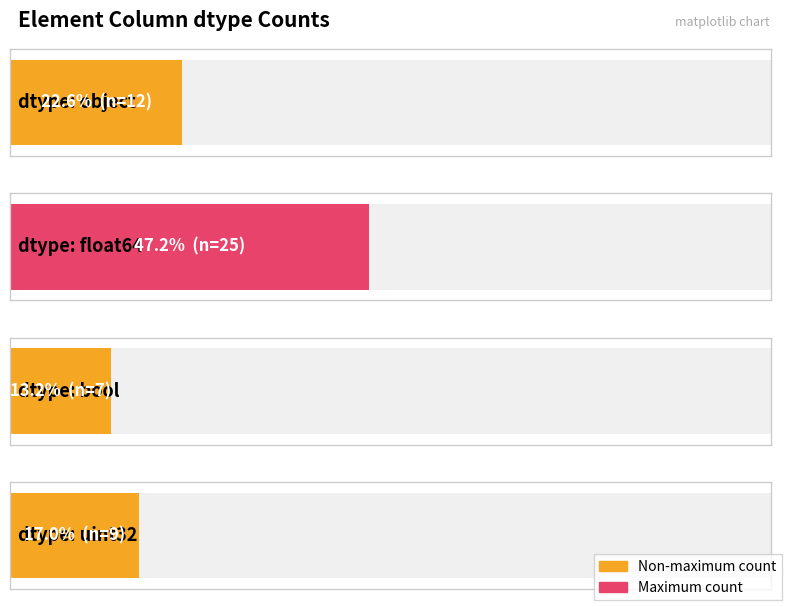

Does the chart contain stacked bars?

No